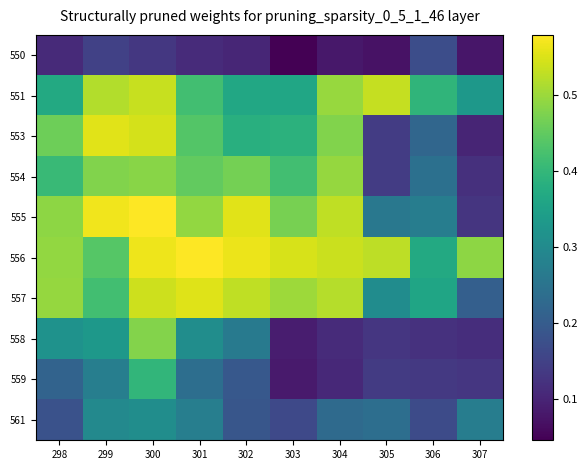

Reading right to left, transcribe all the data shown in this chart.

550: 307=0.1	306=0.2	305=0.1	304=0.1	303=0.0	302=0.1	301=0.1	300=0.1	299=0.1	298=0.1
551: 307=0.3	306=0.4	305=0.5	304=0.5	303=0.4	302=0.4	301=0.4	300=0.5	299=0.5	298=0.4
553: 307=0.1	306=0.2	305=0.1	304=0.5	303=0.4	302=0.4	301=0.4	300=0.5	299=0.6	298=0.5
554: 307=0.1	306=0.2	305=0.1	304=0.5	303=0.4	302=0.5	301=0.4	300=0.5	299=0.5	298=0.4
555: 307=0.1	306=0.3	305=0.3	304=0.5	303=0.5	302=0.6	301=0.5	300=0.6	299=0.6	298=0.5
556: 307=0.5	306=0.4	305=0.5	304=0.5	303=0.5	302=0.6	301=0.6	300=0.6	299=0.4	298=0.5
557: 307=0.2	306=0.4	305=0.3	304=0.5	303=0.5	302=0.5	301=0.6	300=0.5	299=0.4	298=0.5
558: 307=0.1	306=0.1	305=0.1	304=0.1	303=0.1	302=0.3	301=0.3	300=0.5	299=0.3	298=0.3
559: 307=0.1	306=0.1	305=0.1	304=0.1	303=0.1	302=0.2	301=0.2	300=0.4	299=0.3	298=0.2
561: 307=0.3	306=0.2	305=0.2	304=0.2	303=0.2	302=0.2	301=0.3	300=0.3	299=0.3	298=0.2